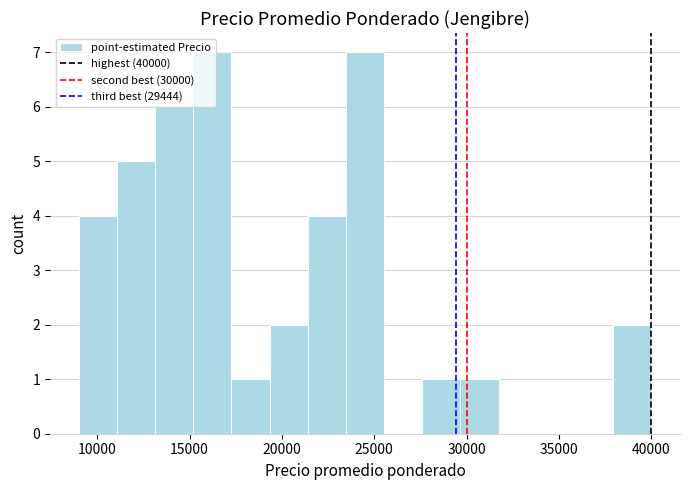

Reading left to right, transcribe this chart: for each bar, give the range it covers on the x-axis and its height. Neither the bar edges nor the heights are printed on the chart, so give them approximately, as read against the axes.

9000 to 11000: 4
11000 to 13000: 5
13000 to 15000: 6
15000 to 17500: 7
17500 to 19500: 1
19500 to 21500: 2
21500 to 23500: 4
23500 to 25500: 7
25500 to 27500: 0
27500 to 29500: 1
29500 to 31500: 1
31500 to 34000: 0
34000 to 36000: 0
36000 to 38000: 0
38000 to 40000: 2